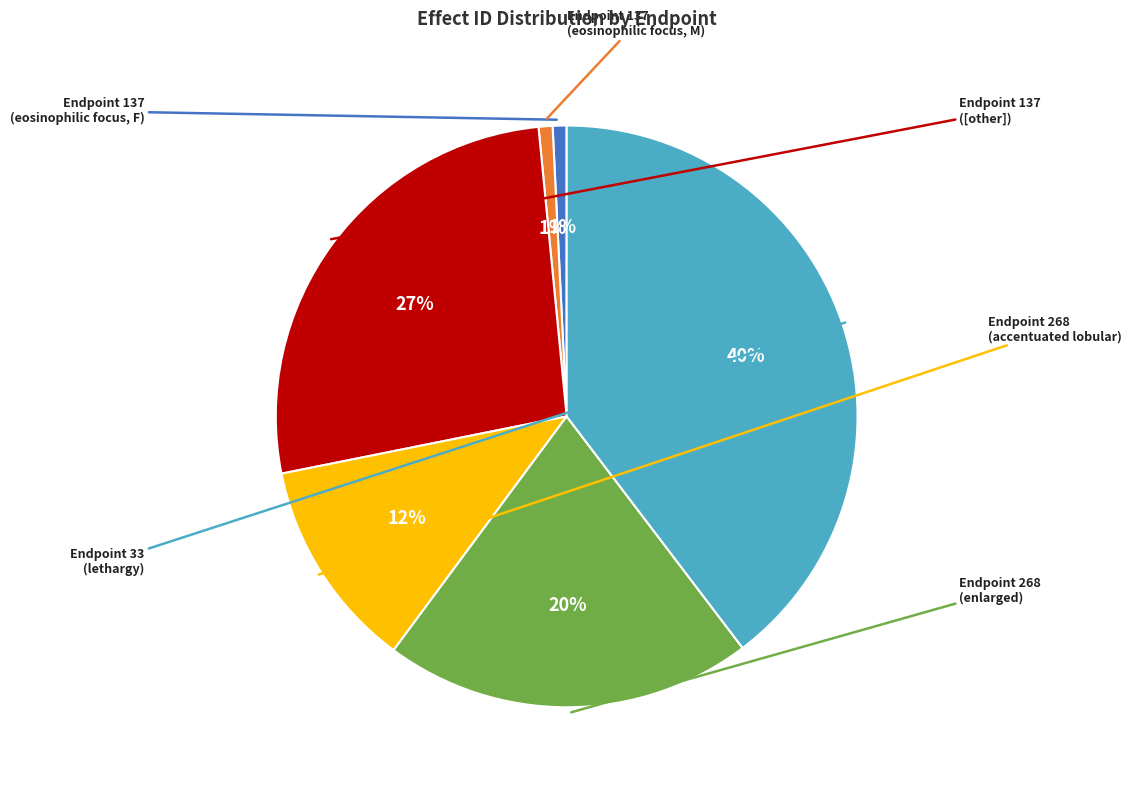

To the nearest percent, what is the average slice percentage?

17%